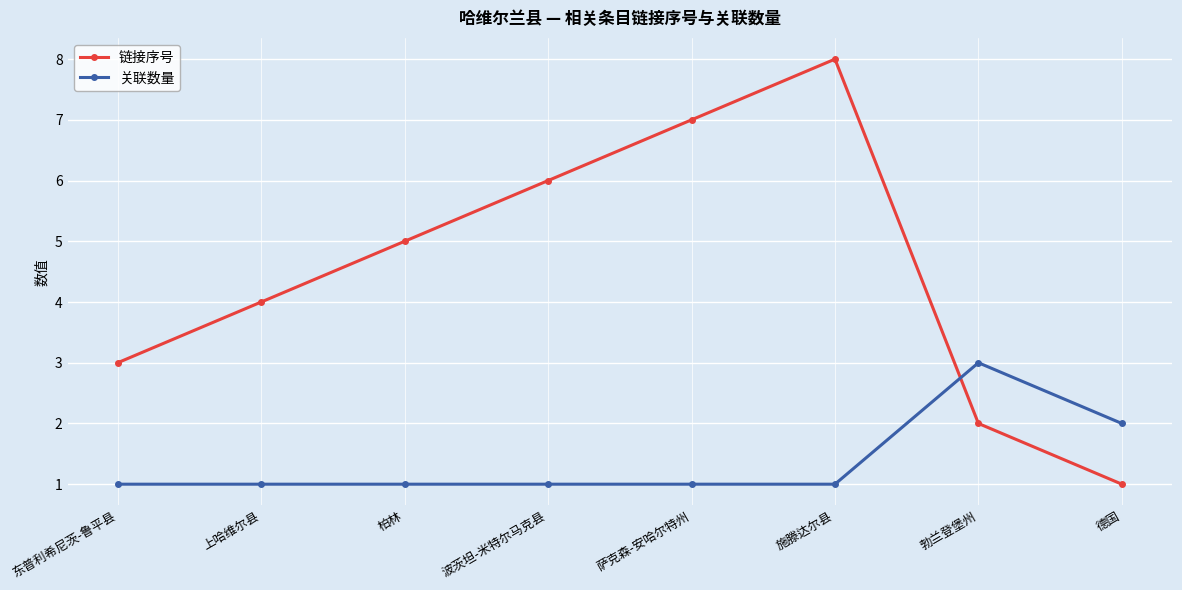

The 链接序号 series shows 5 at 柏林. True or false?

True